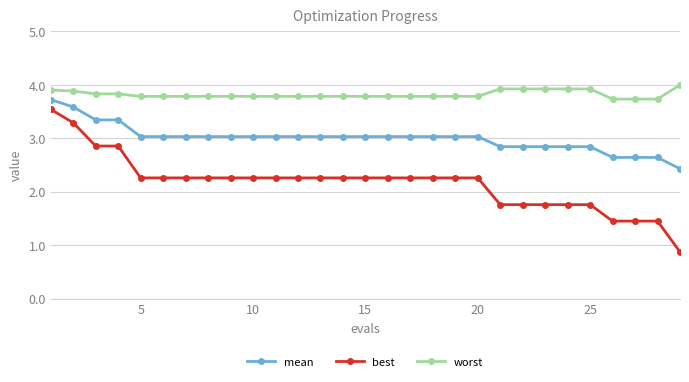

How many lines are shown in the chart?

3